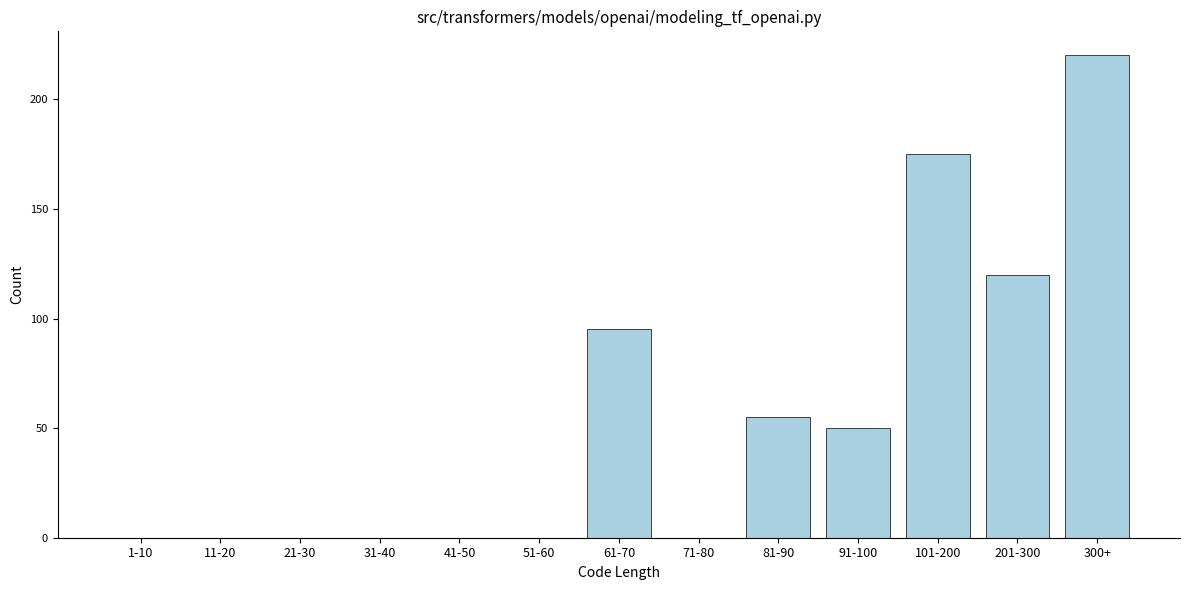

Reading left to right, extract all data points from this chart.

1-10=0	11-20=0	21-30=0	31-40=0	41-50=0	51-60=0	61-70=95	71-80=0	81-90=55	91-100=50	101-200=175	201-300=120	300+=220